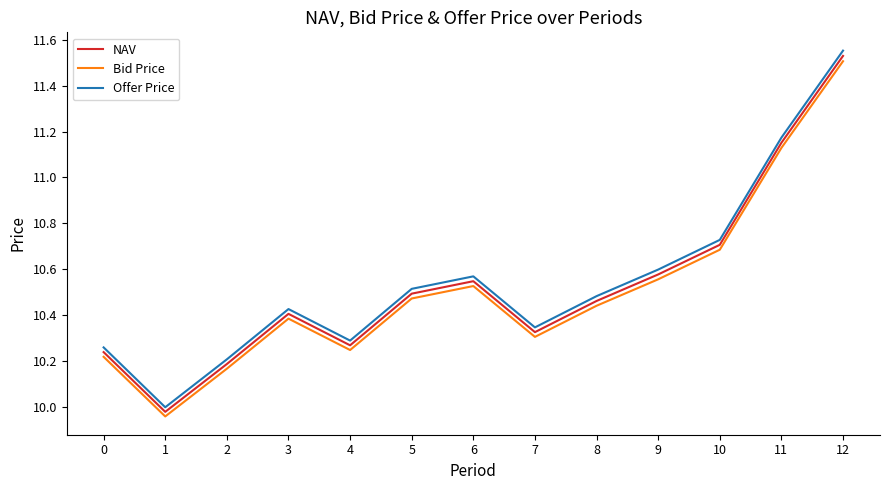

What is the total value across all series at 5?

31.5